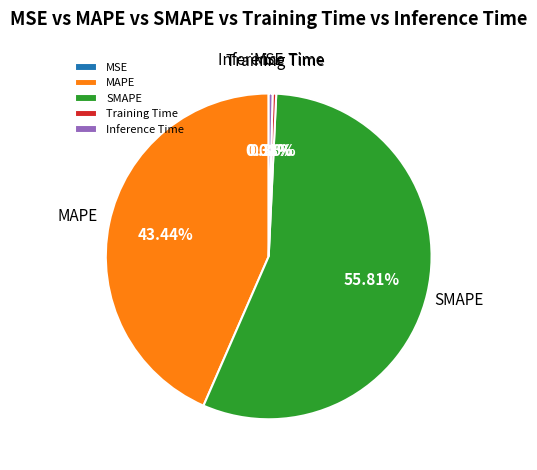

To the nearest percent, what is the average slice percentage?

20%